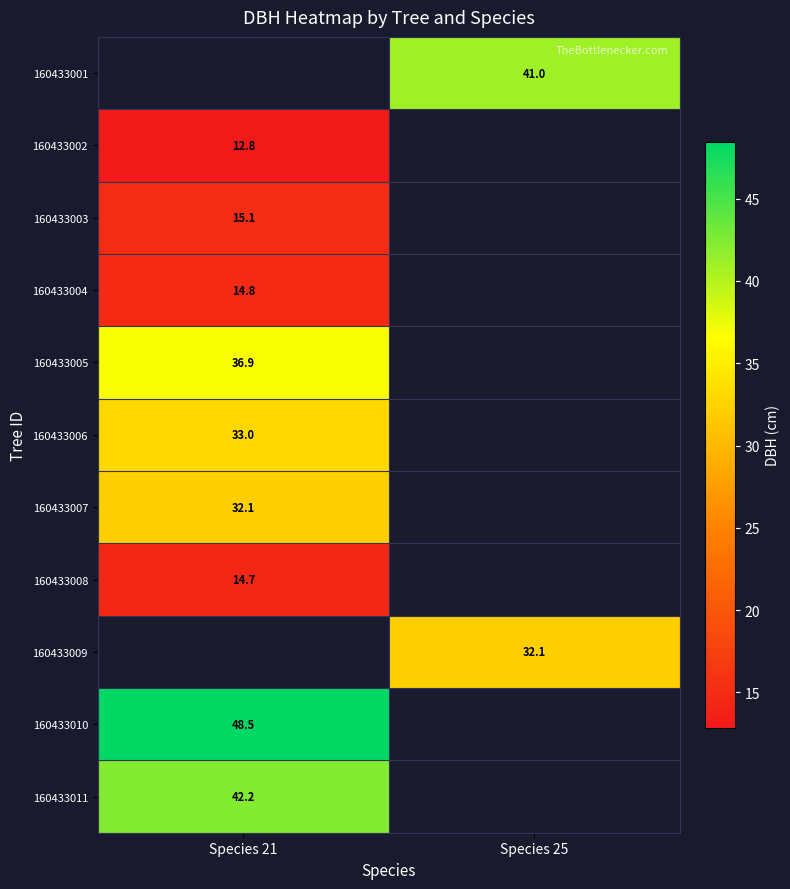

Rank the categories by 160433006 value from highest to lowest.

Species 21, Species 25